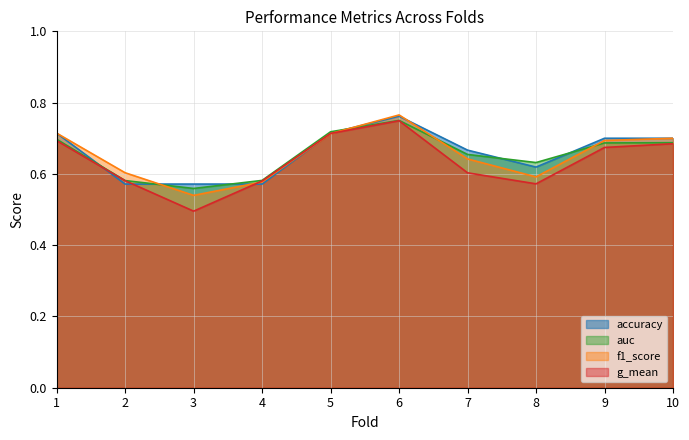

Which series has the largest total across all categories?

accuracy